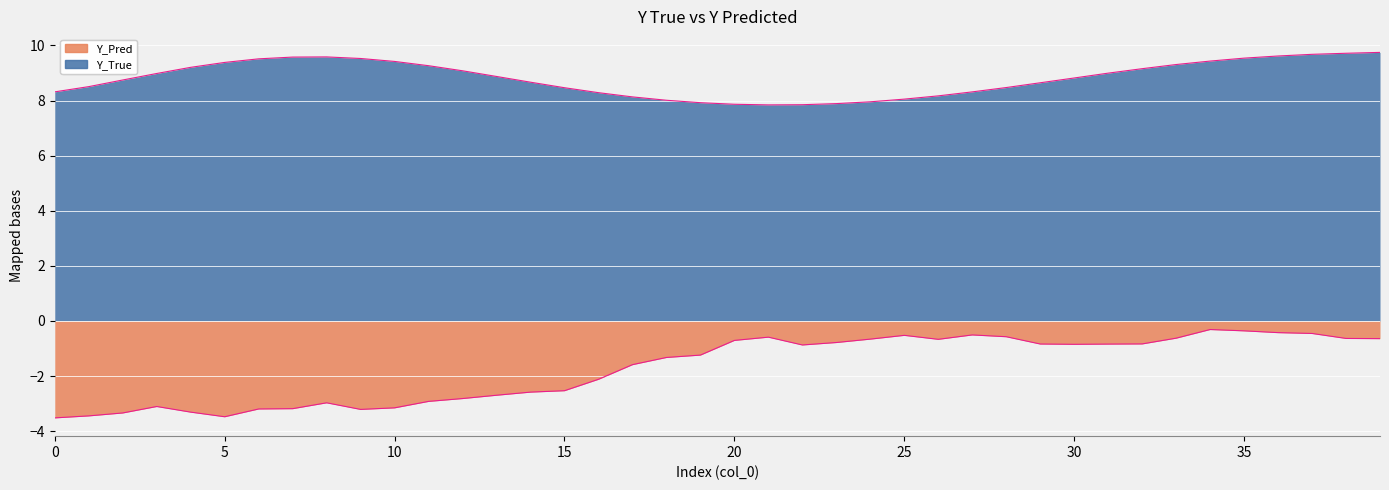

What is the total value across all series at 24?

7.3